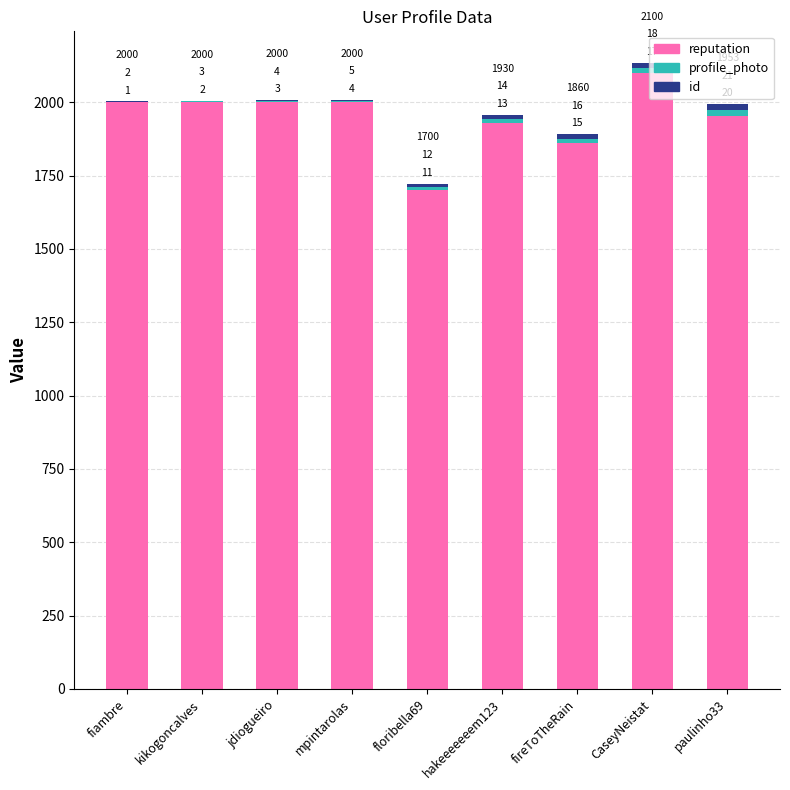

What is the total value across all series at fireToTheRain?

1891